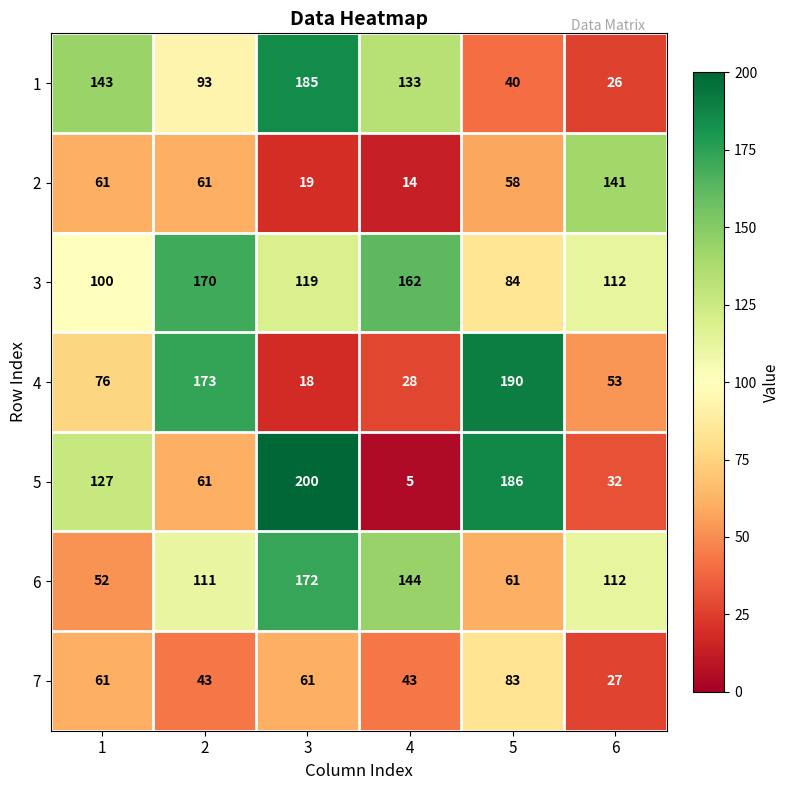

What is the total value across all series at 3?

774